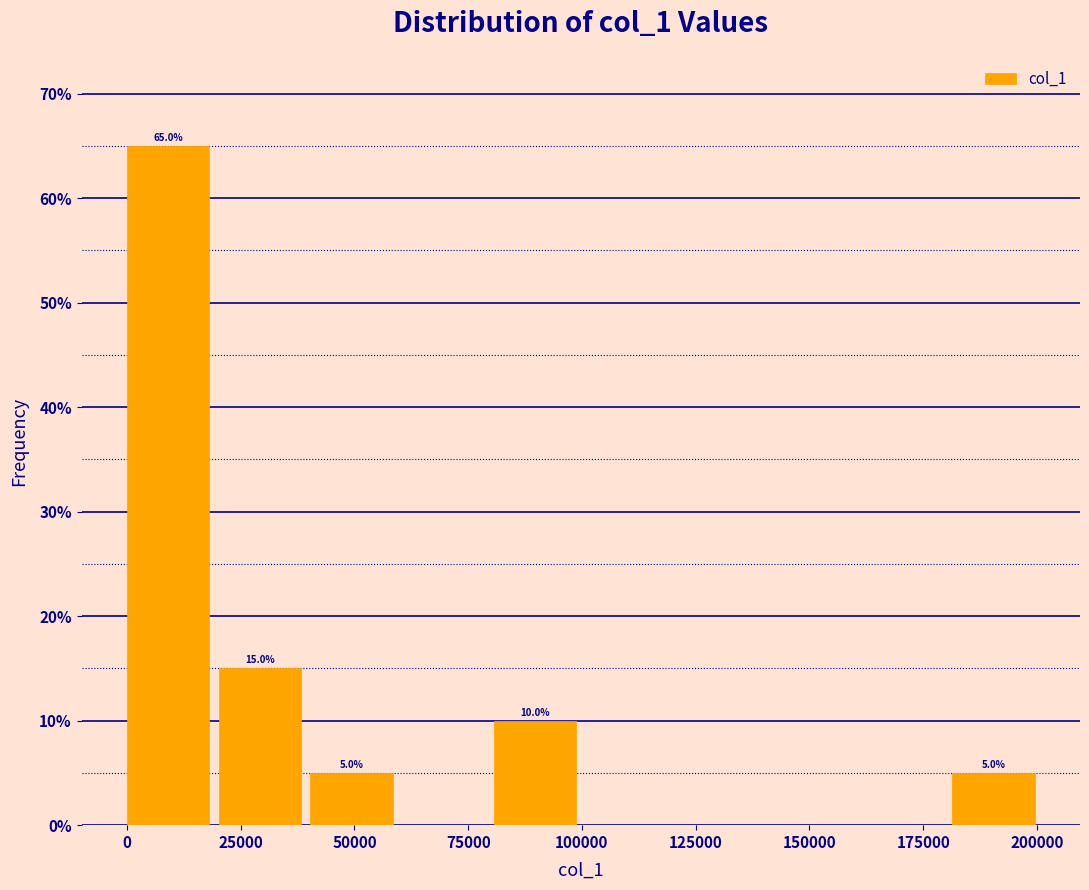

Over which range of the x-axis is the bar tallest?

0 to 20000